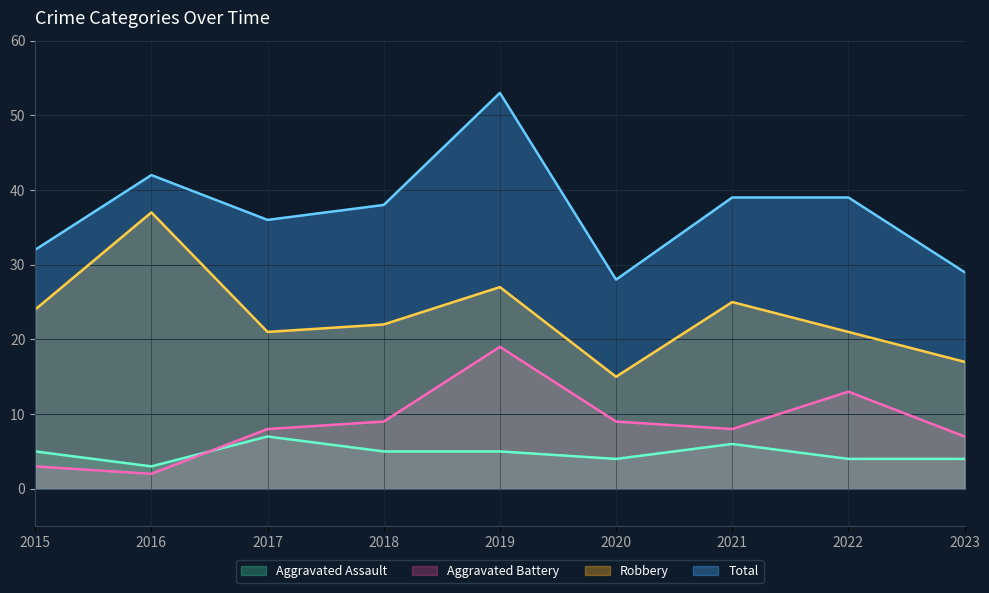

What is the sum of all Robbery values?

209